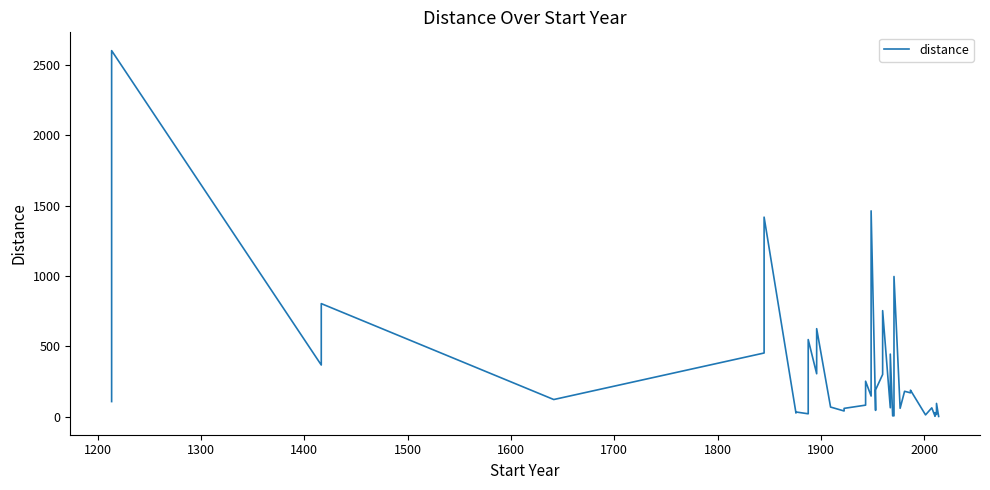

Reading left to right, what are all the values shown in this chart?

107.6	2602.7	367.5	804.0	122.1	452.9	1418.9	26.0	33.5	20.7	548.4	305.3	625.9	68.6	40.7	59.3	82.2	252.3	146.8	1463.2	45.2	190.7	300.3	753.9	63.5	444.9	6.2	6.3	996.8	59.9	180.7	169.8	188.5	12.9	63.0	3.1	29.2	15.6	94.4	1.9